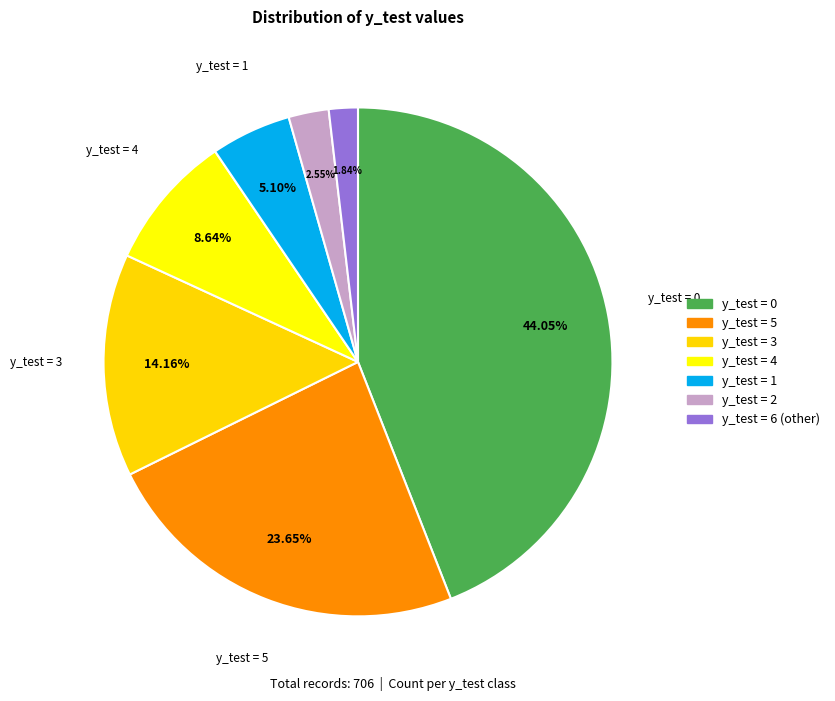

Do y_test = 3 and y_test = 2 together represent more than half of the pie?

No